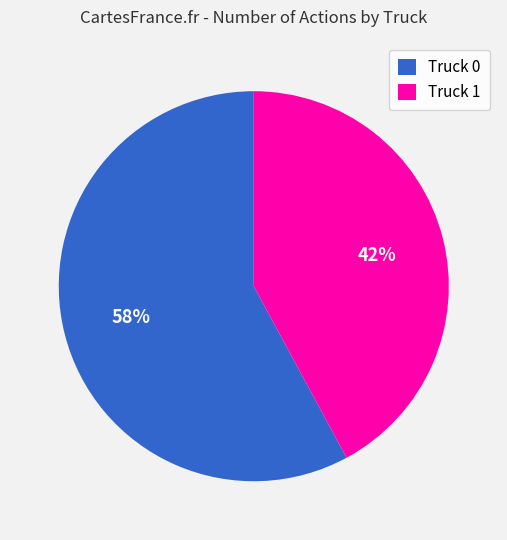

What percentage is the Truck 1 slice, to the nearest percent?

42%